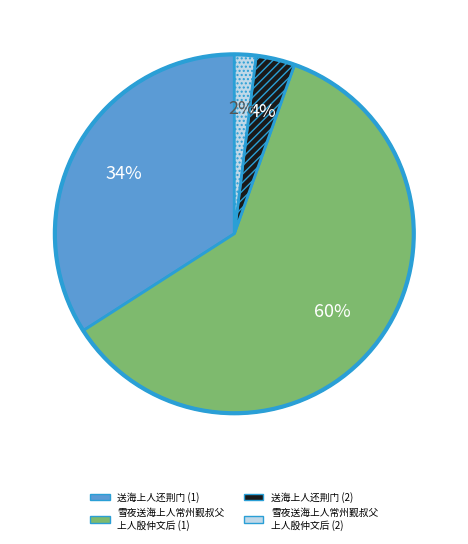

What is the largest slice in the pie chart?

雪夜送海上人常州觐叔父 上人殷仲文后 (1)